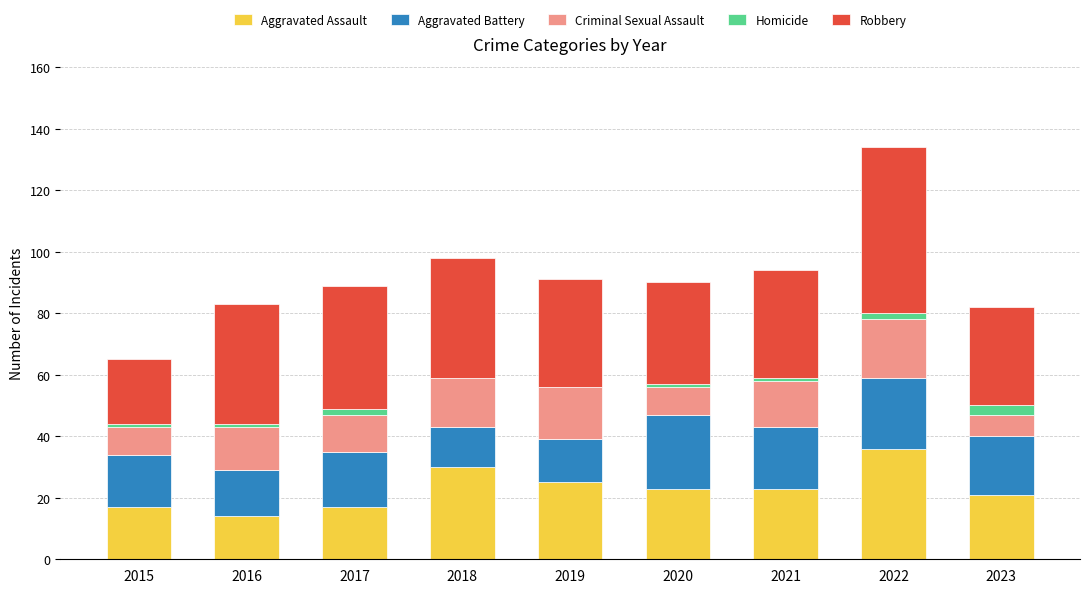

Which category has the highest value in the Aggravated Assault series?

2022